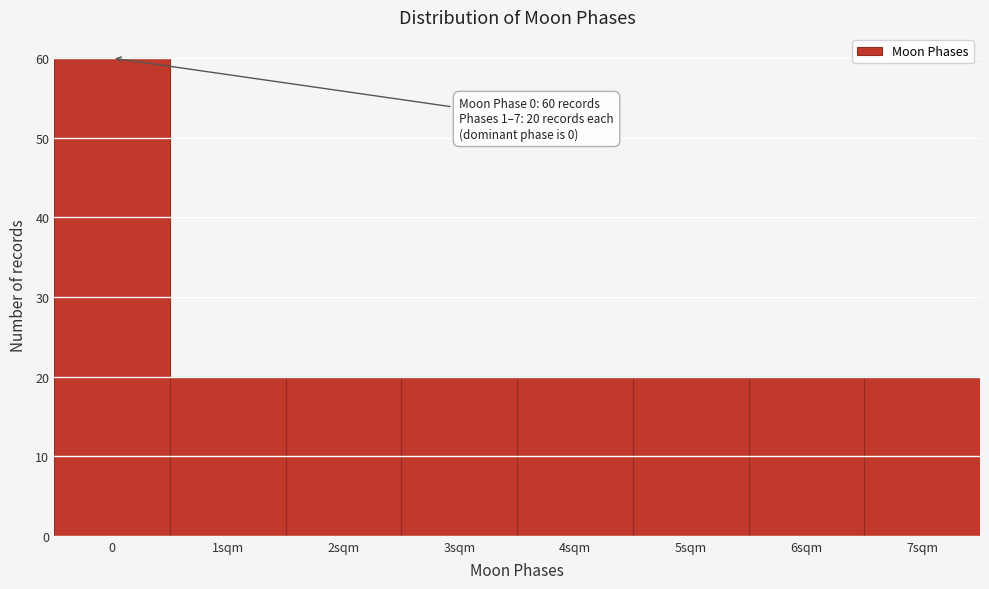

Reading right to left, list all the values displayed in this chart.

20	20	20	20	20	20	20	60